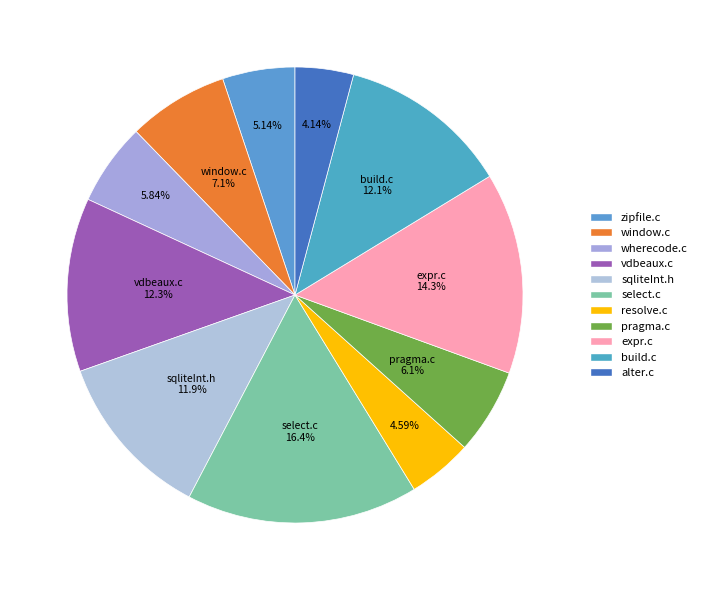

Does any single category account for the majority?

No